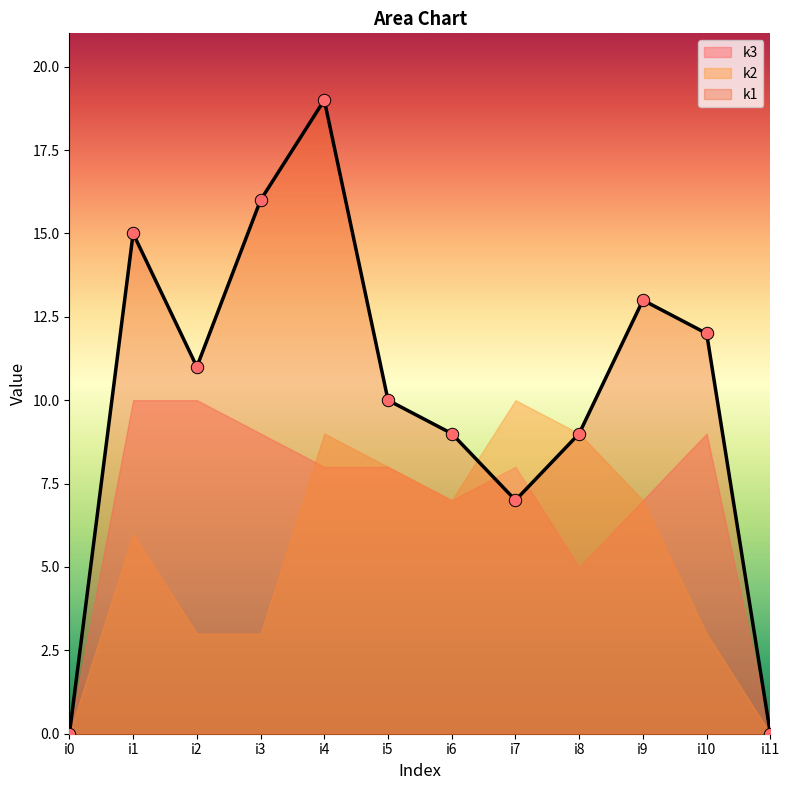

Which series has the largest total across all categories?

k1